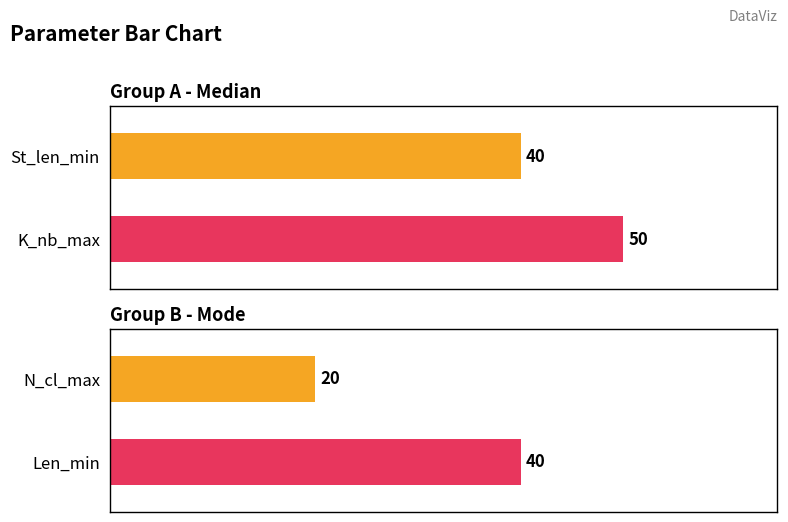

Which series has the largest total across all categories?

K_nb_max